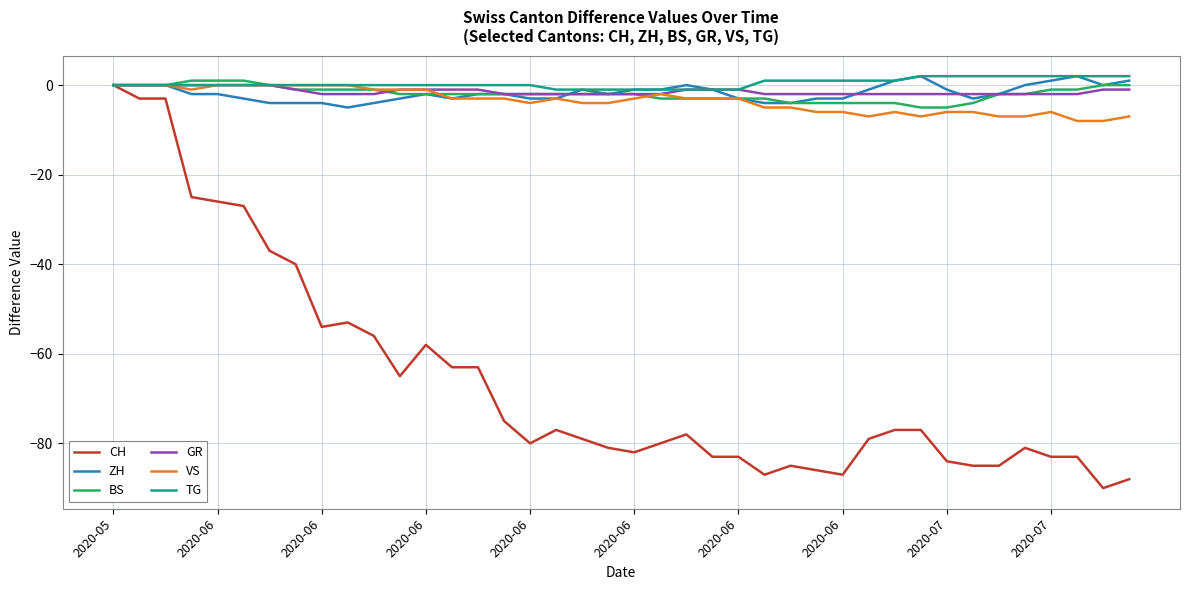

What is the smallest value displayed?

-90